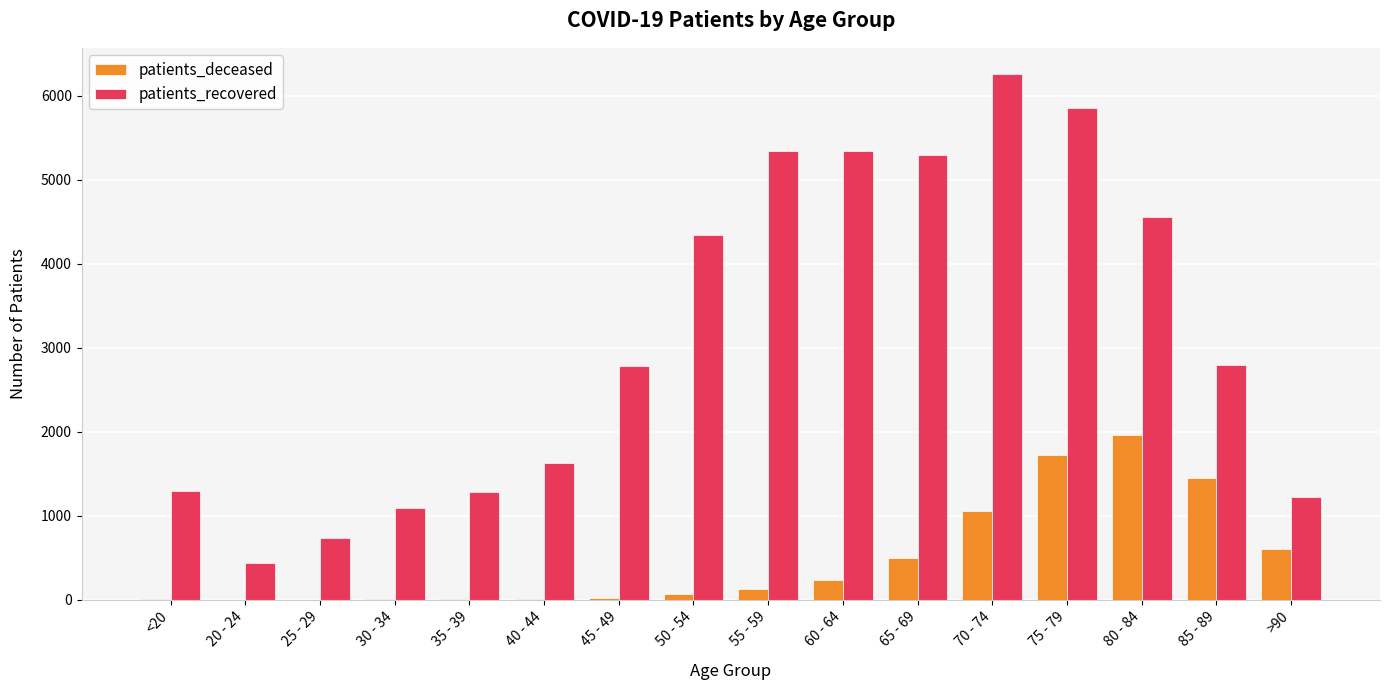

What is the maximum value shown in the chart?

6259